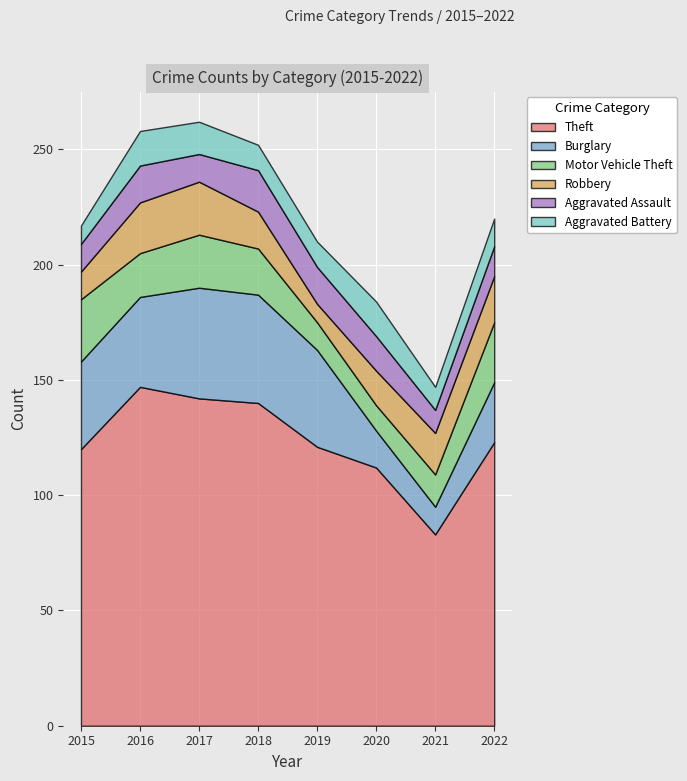

What is the value of the Theft point at the 3rd from the left?

142